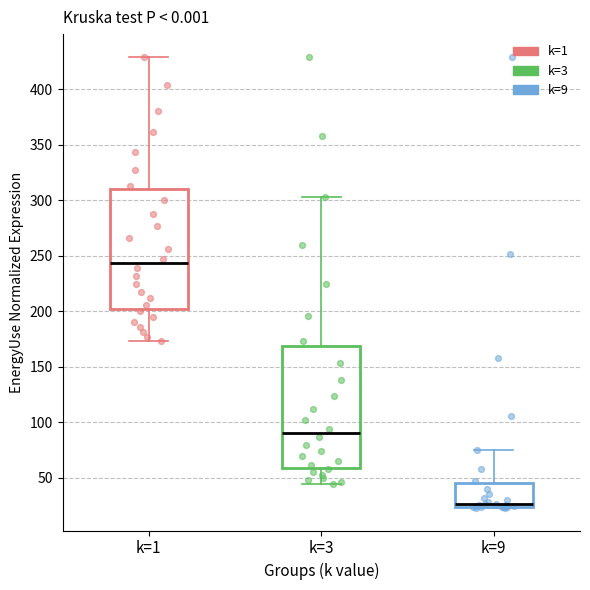

Reading left to right, transcribe this box plot: for each box, give where its median line is, the range the box spans, and where its two whiskers end, as read against the y-axis. The values are not printed on the chart, so give them approximately, as read against the axis.

k=1: median 245, box 200 to 310, whiskers 175 to 430
k=3: median 90, box 60 to 170, whiskers 45 to 305
k=9: median 25 (just above the box's lower edge), box 25 to 45, whiskers 25 to 75